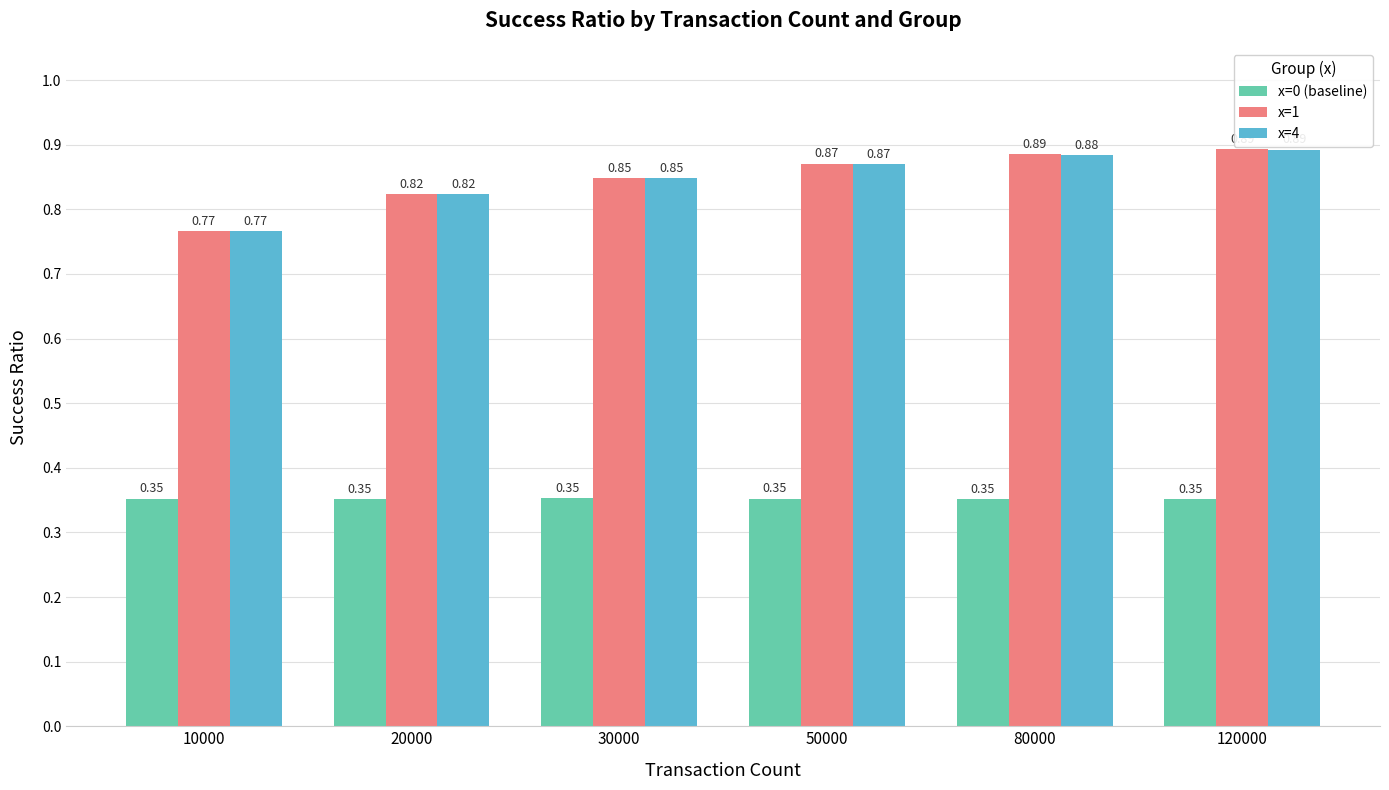

At which category is the sum across all series the highest?

120000